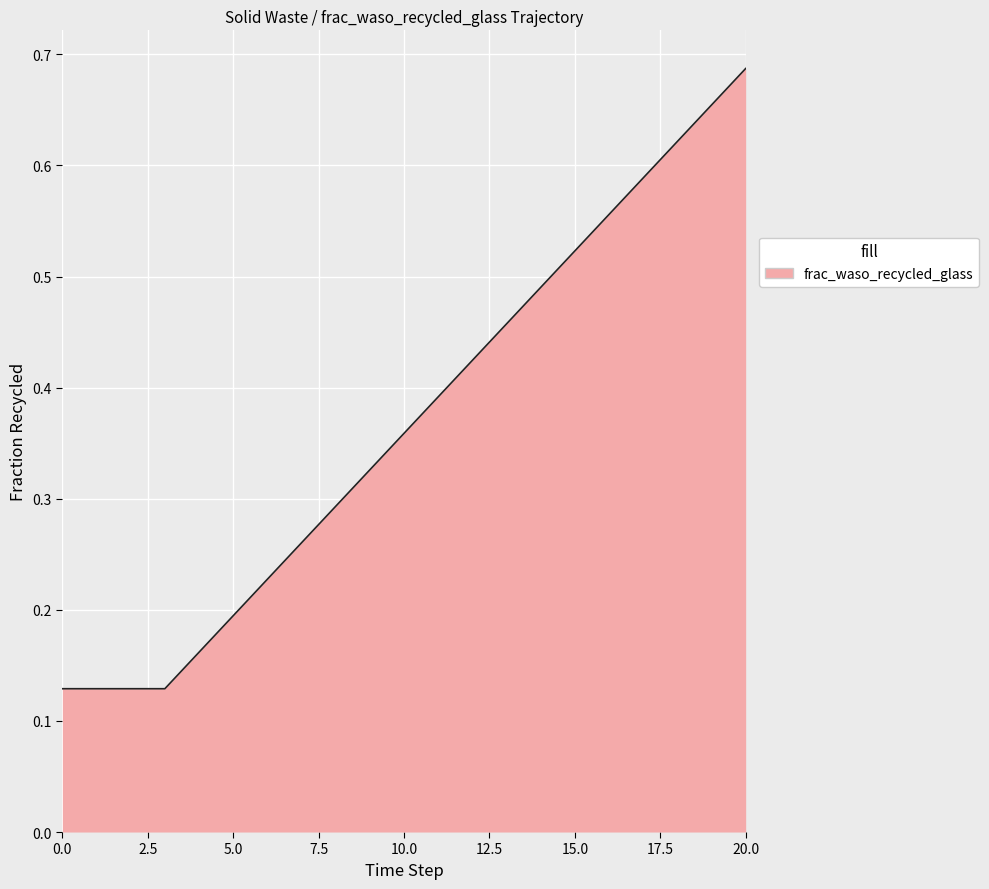

At which category does the chart reach its peak across all series?

20.0